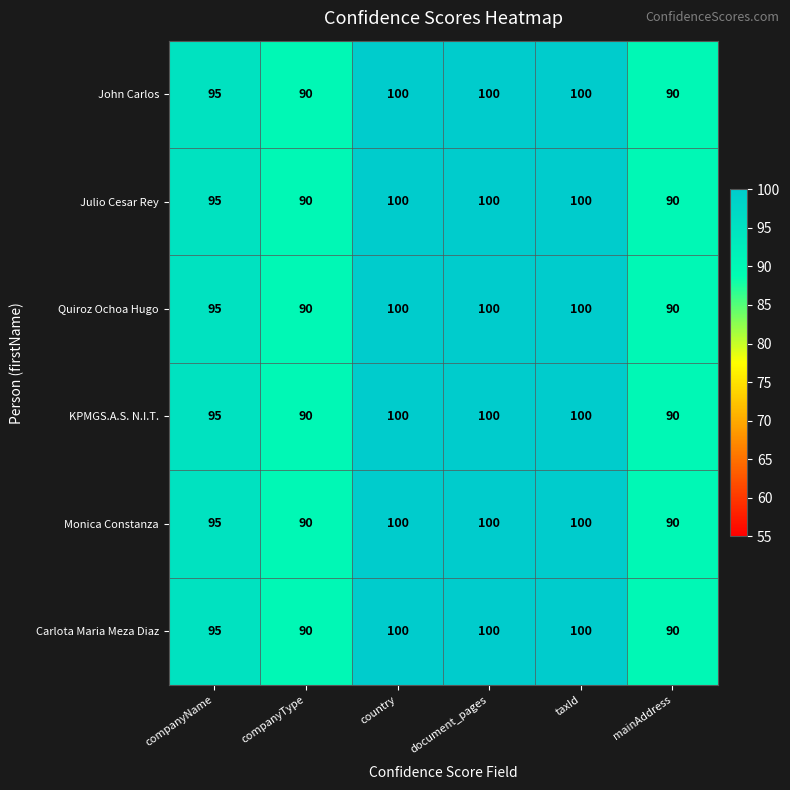

At how many categories does at least one series exceed 96?

3